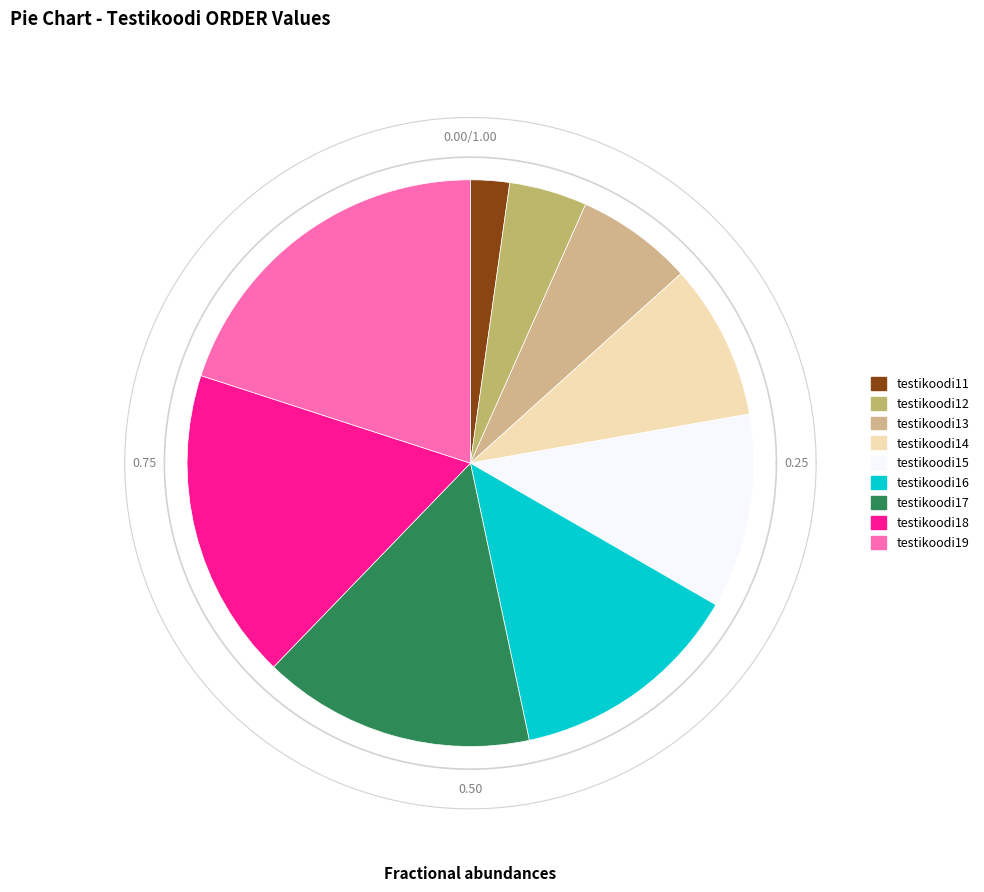

What is the ratio of the value at testikoodi13 to the value at testikoodi11?

3.0